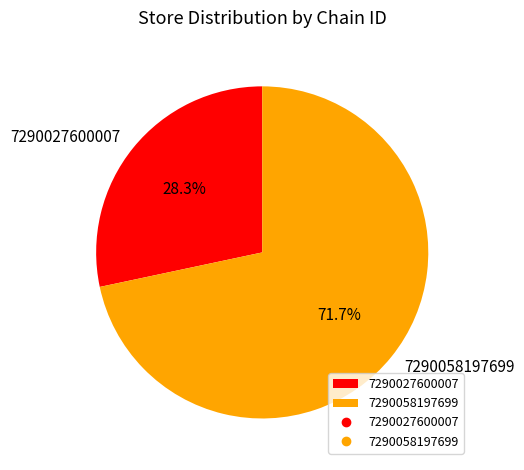

To the nearest percent, what portion does 7290027600007 represent?

28%